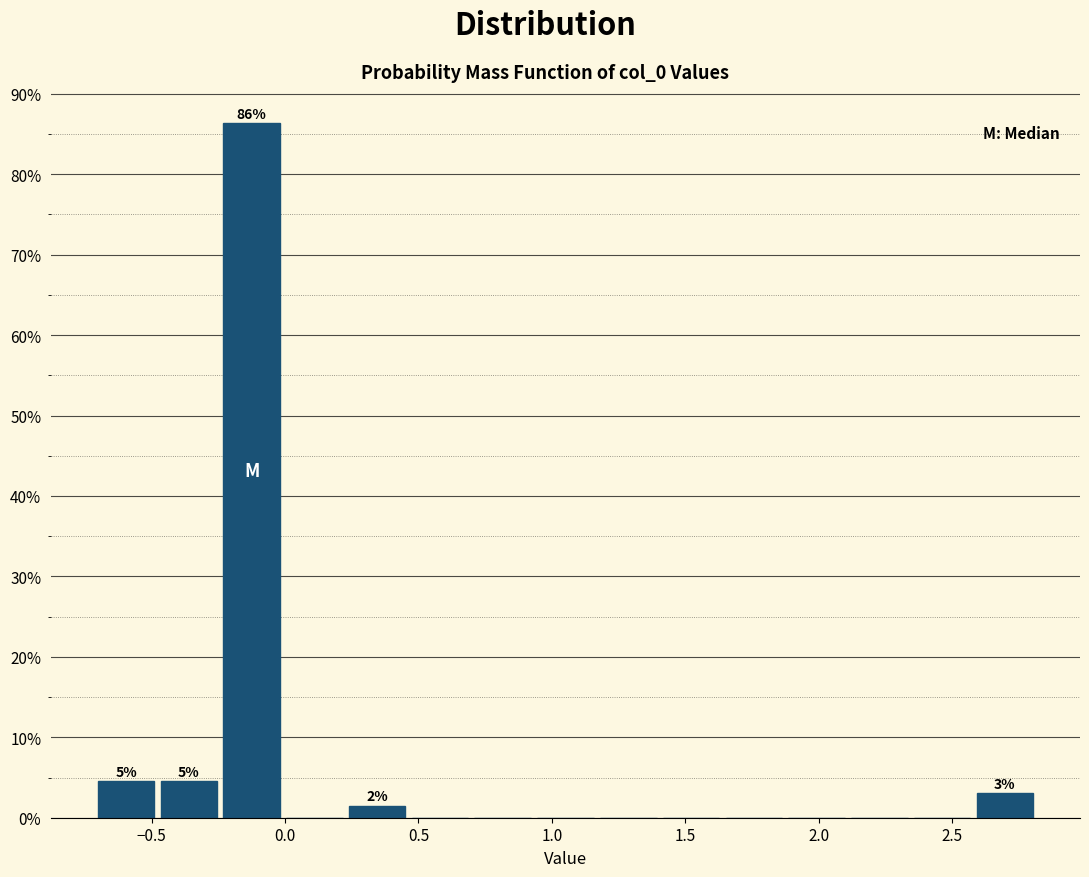

Which range on the x-axis has the tallest bar?

-0.25 to 0.00